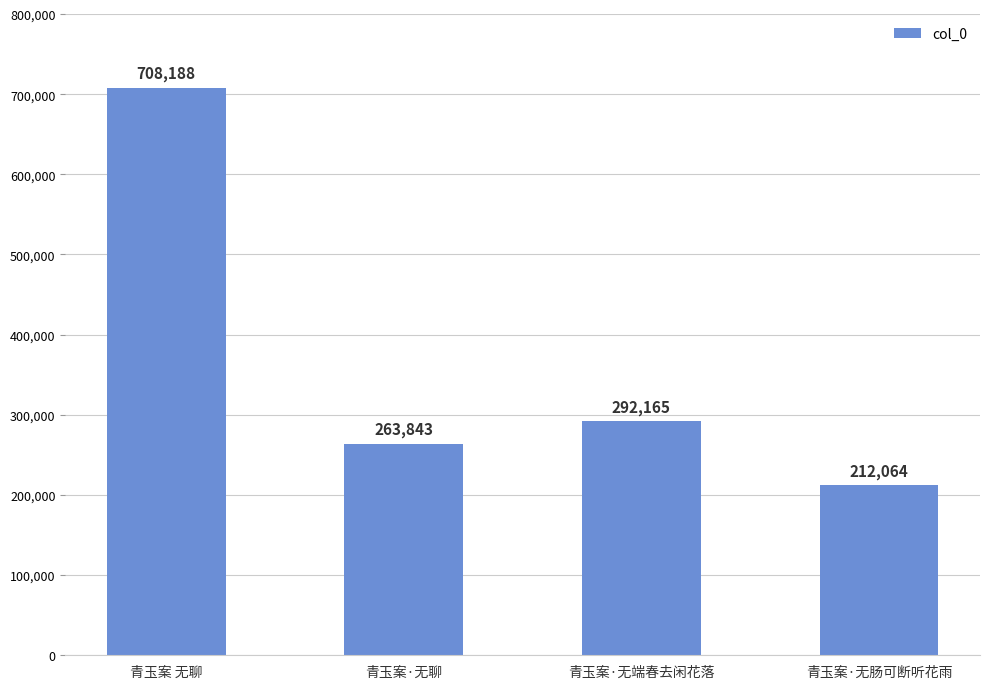

What is the difference between the second highest and second lowest values?

28322